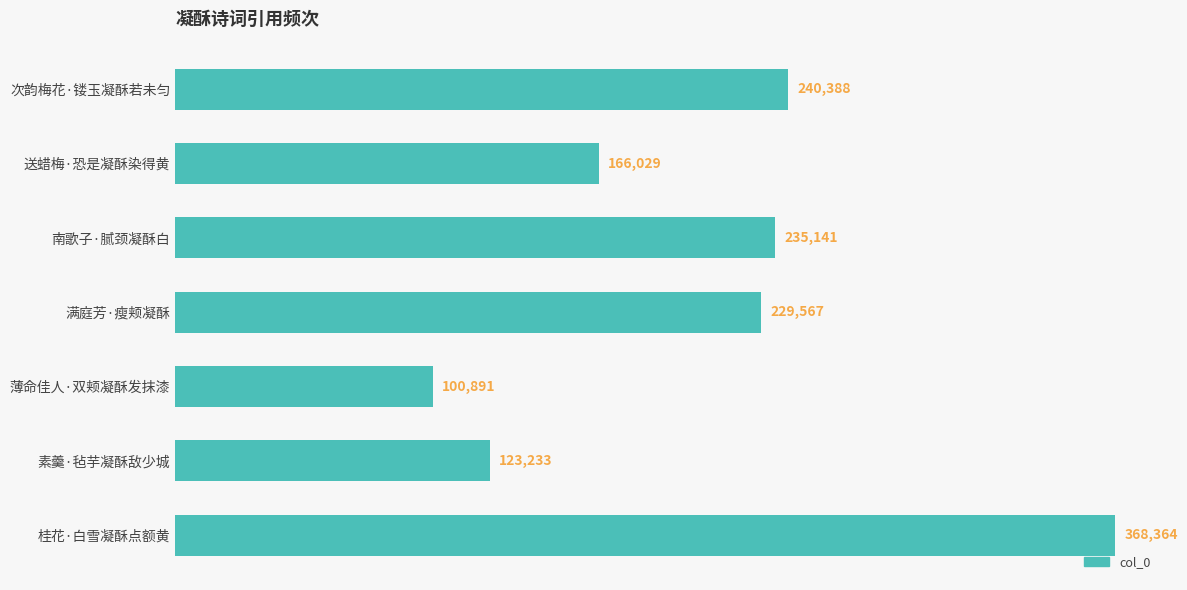

What is the smallest value displayed?

100891